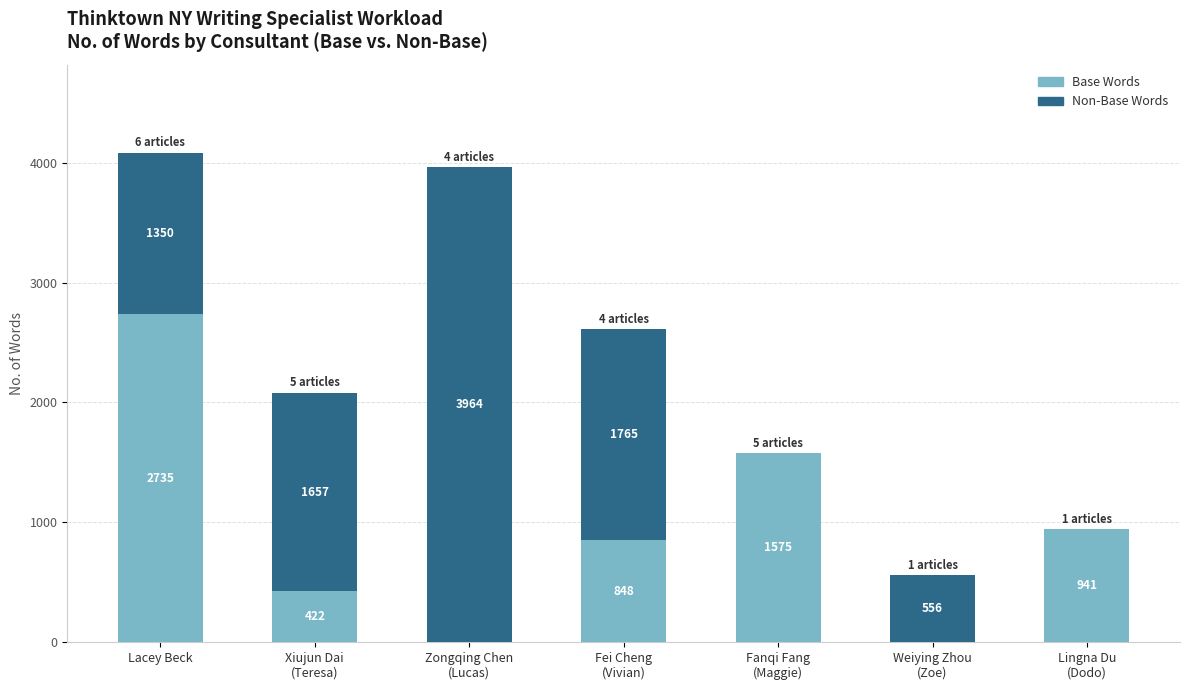

How many Base Words values are between 0 and 1575?

6